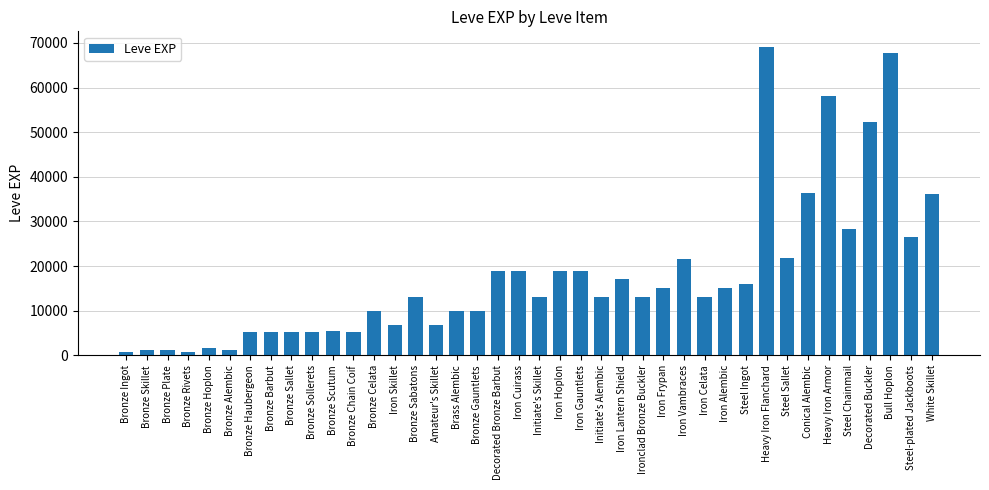

Are the bars horizontal?

No